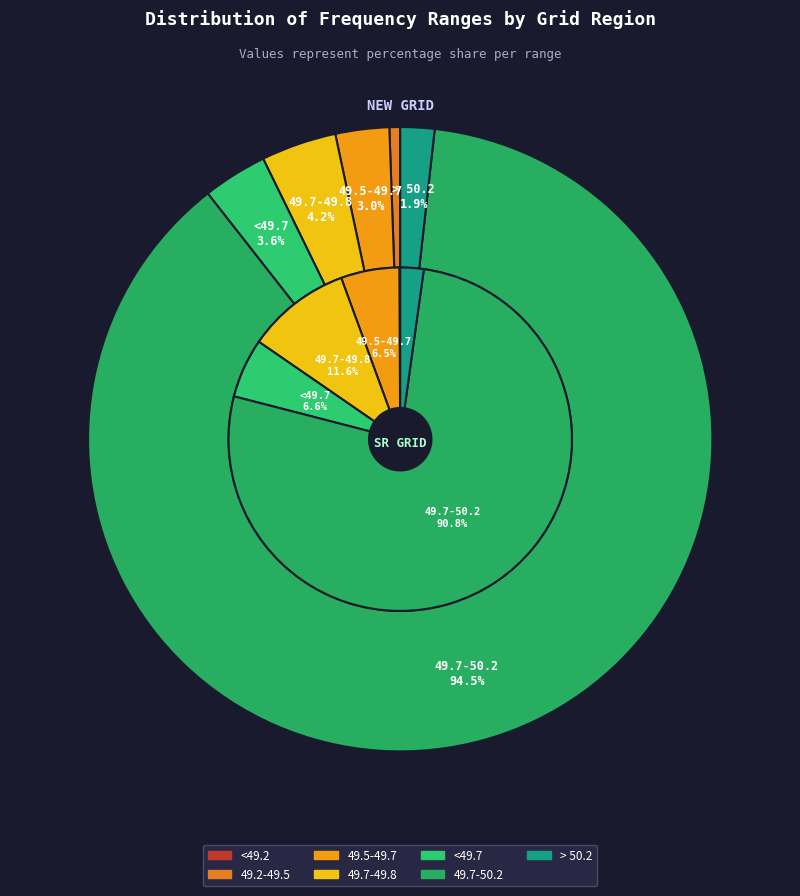

Which slice is the largest?

49.7-50.2